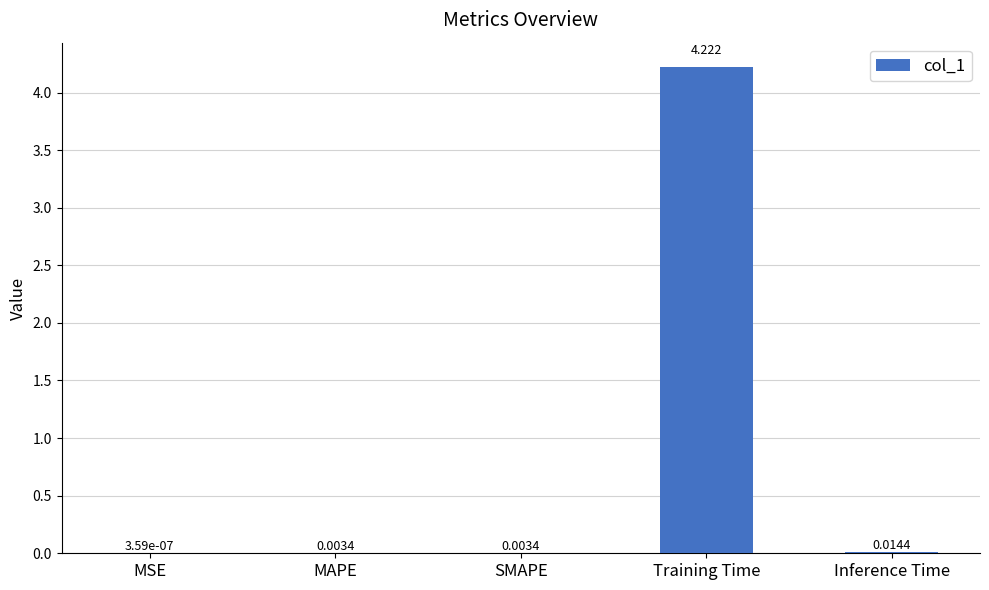

Which has a higher value, MSE or Inference Time?

Inference Time